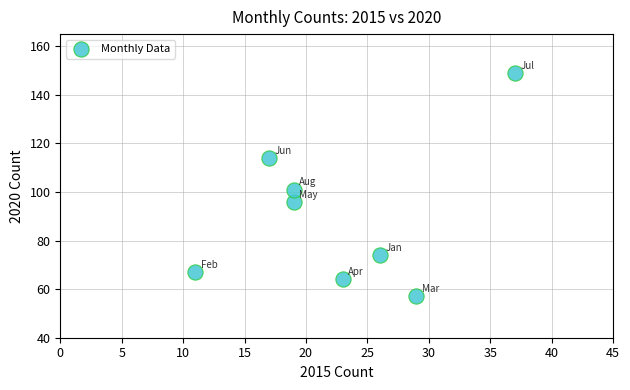

What Y value in the scatter plot is closest to 103?

101